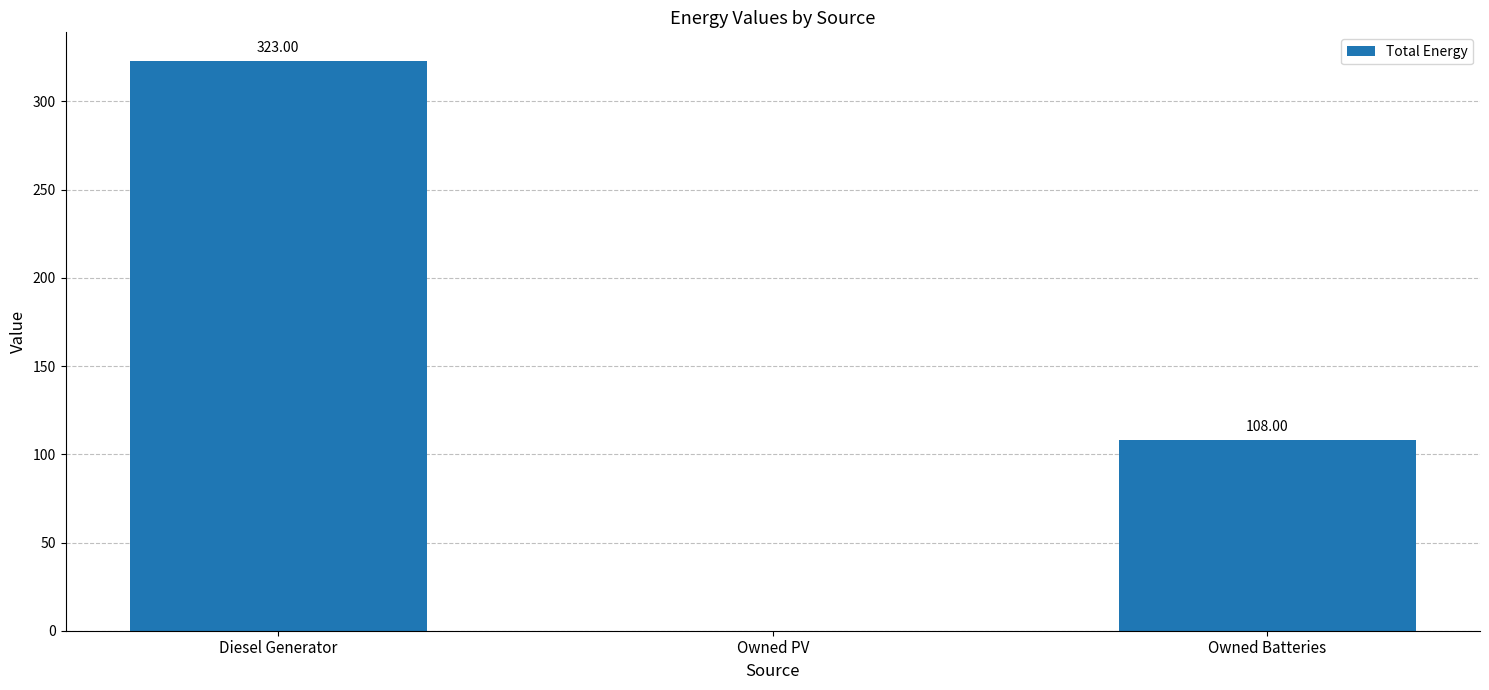

What is the sum of the values at Diesel Generator and Owned Batteries?

431